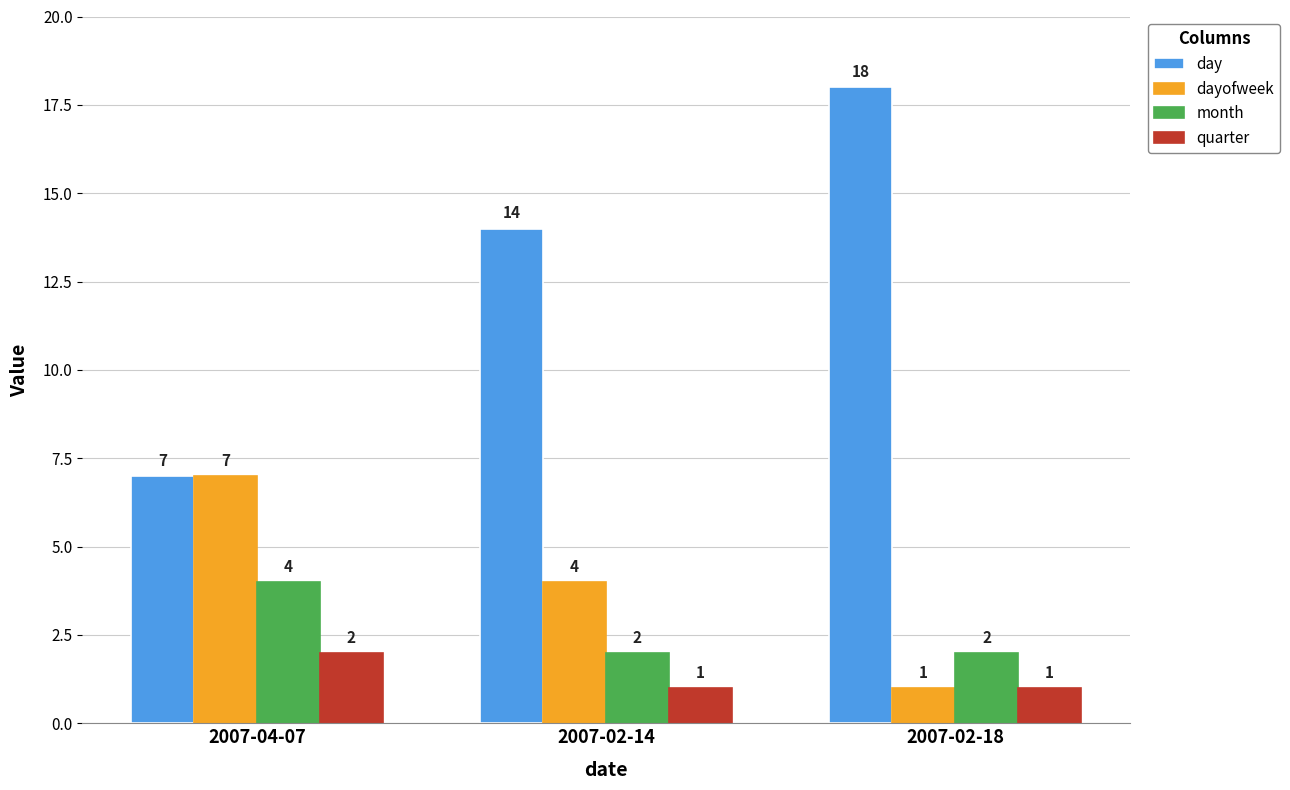

What is the label of the 3rd bar from the left?

2007-02-18